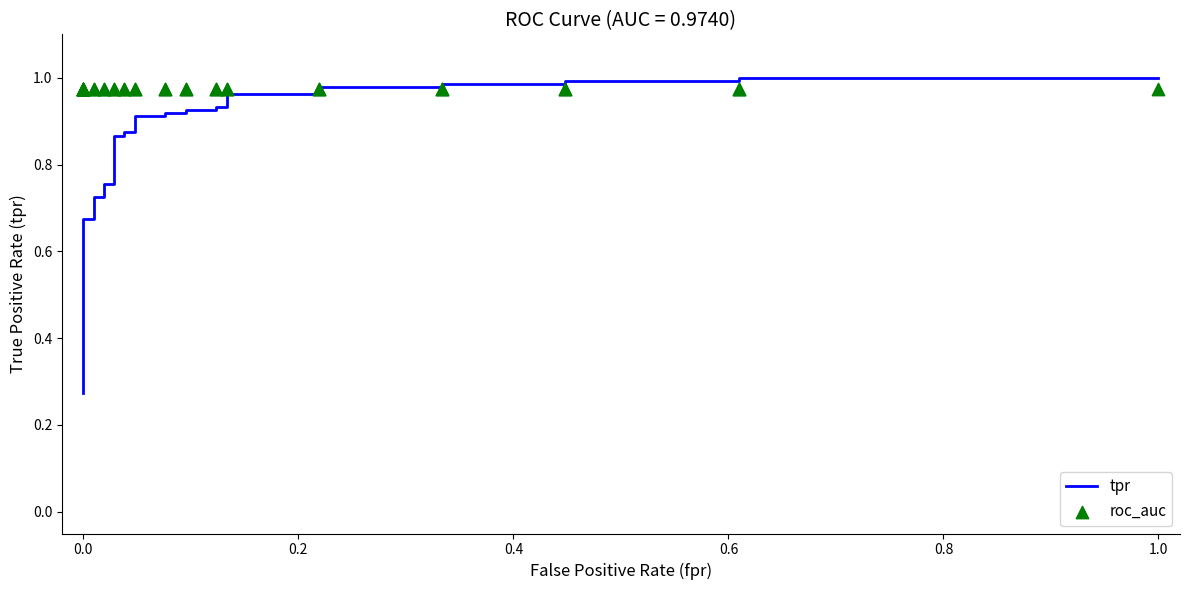

Which series reaches the minimum Y coordinate?

tpr